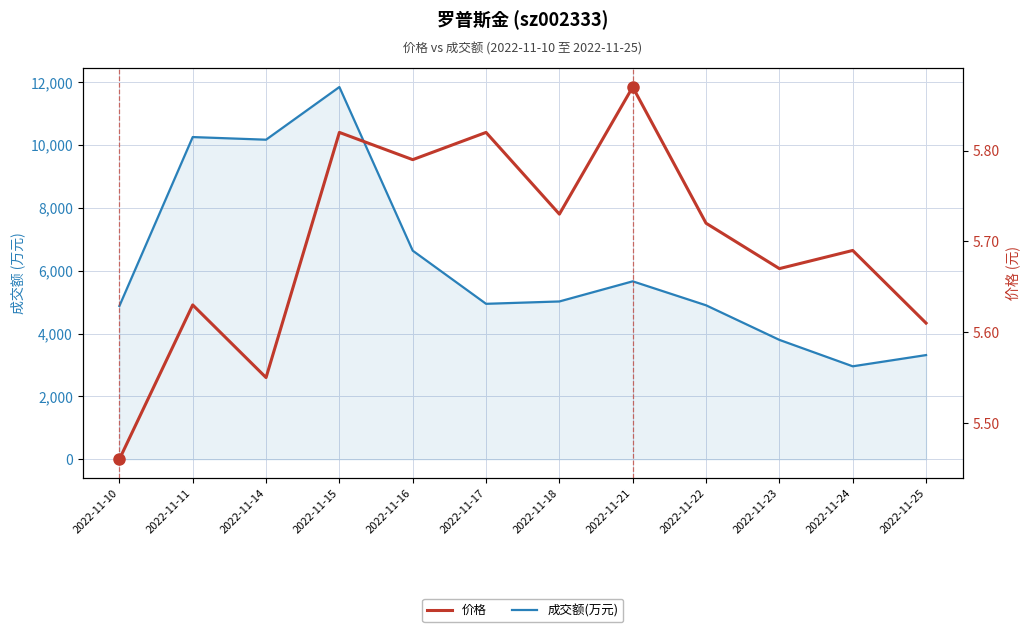

What are all the series names shown in the legend?

成交额(万元), 价格